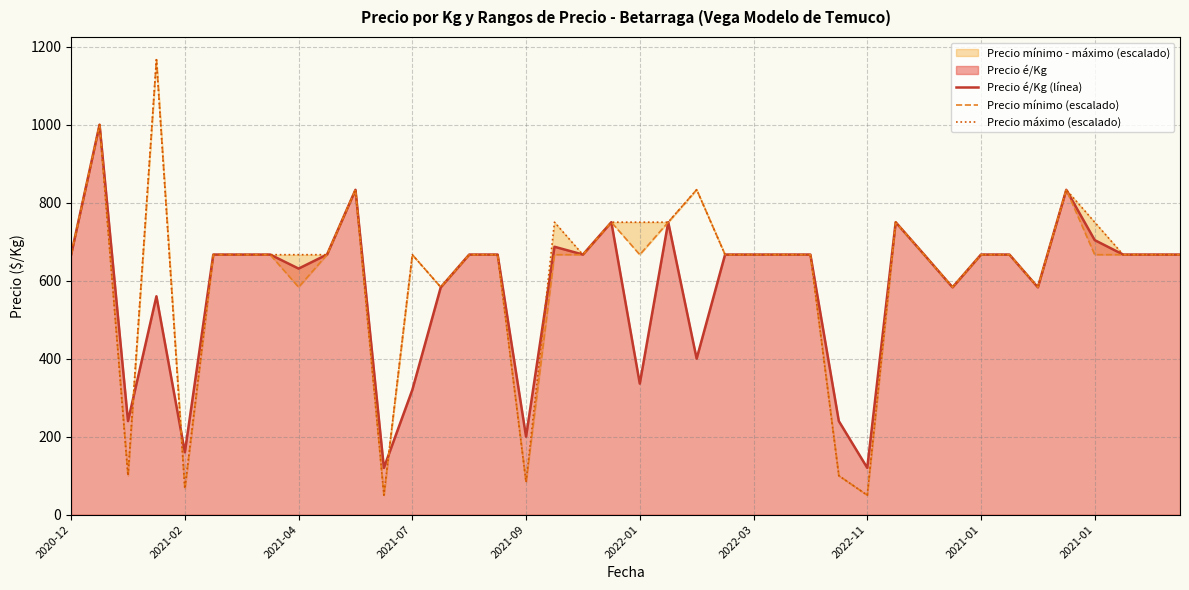

At 2022-01, list the series in order from smallest to largest.

Precio é/Kg (línea), Precio mínimo (escalado), Precio máximo (escalado)